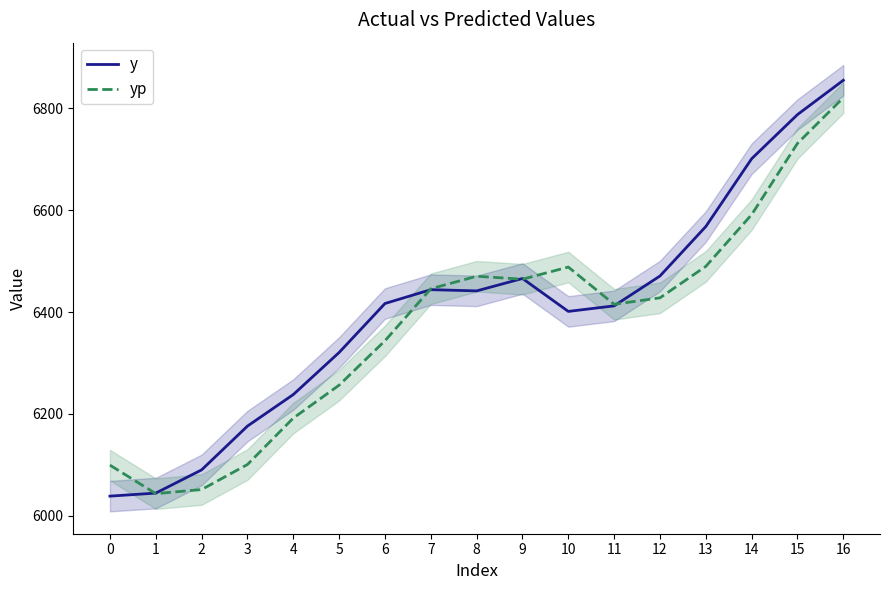

Reading left to right, extract all data points from this chart.

y: 0=6038.4	1=6044.4	2=6090.0	3=6176.0	4=6237.9	5=6320.6	6=6416.8	7=6443.9	8=6441.6	9=6465.9	10=6401.2	11=6412.1	12=6470.8	13=6568.0	14=6701.1	15=6787.9	16=6855.2
yp: 0=6099.3	1=6043.4	2=6051.4	3=6100.6	4=6191.7	5=6256.4	6=6343.6	7=6445.7	8=6470.3	9=6464.5	10=6488.3	11=6415.2	12=6427.9	13=6489.7	14=6591.4	15=6731.3	16=6821.1